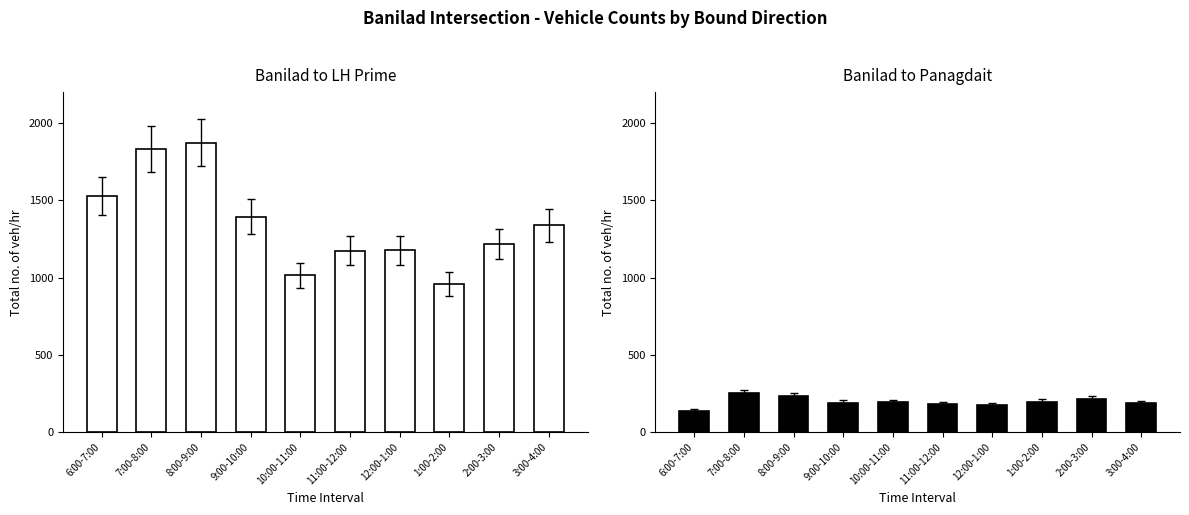

Does the chart contain stacked bars?

No